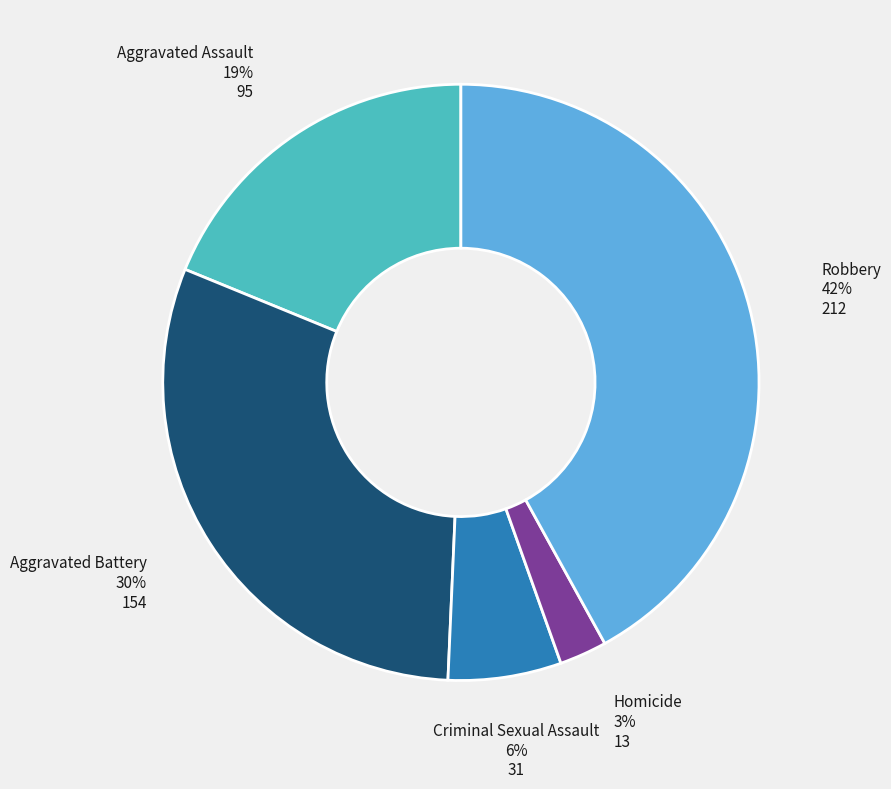

To the nearest percent, what is the difference between the largest and smallest slice percentages?

39%